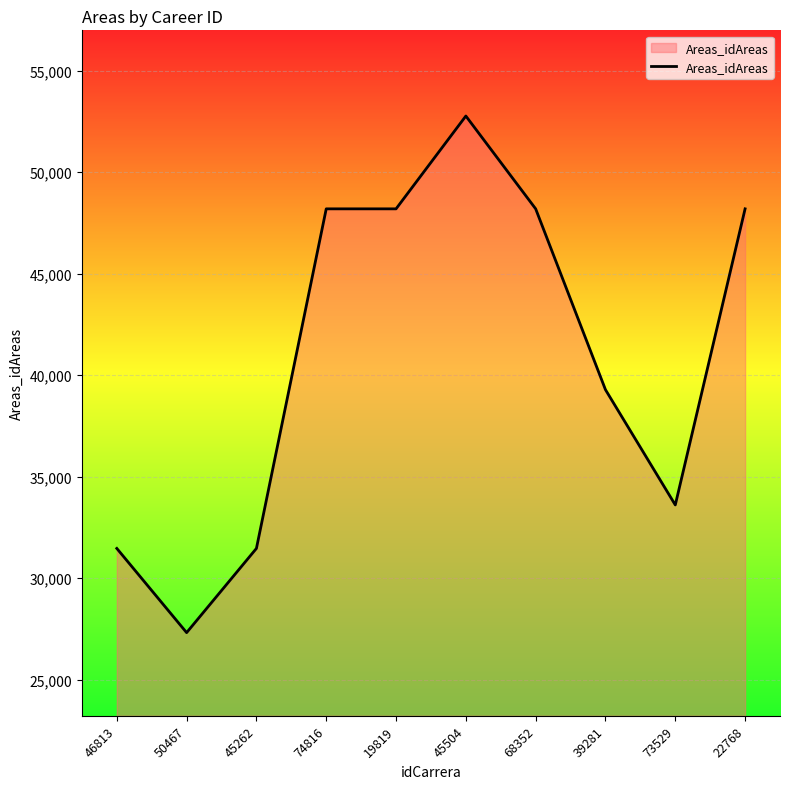

The chart shows a value of 48193 at 22768. True or false?

True